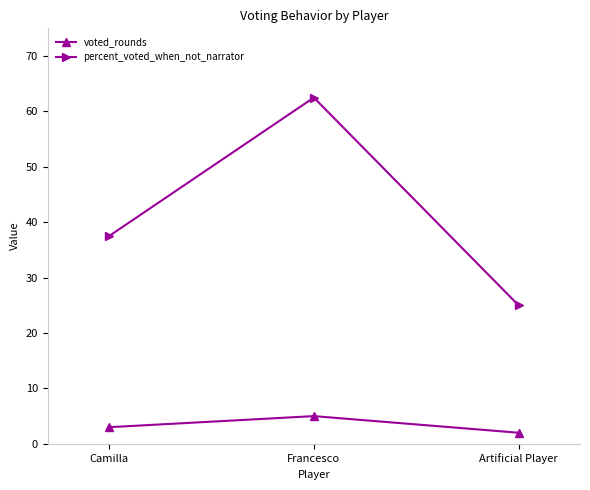

Which series has the largest range (max minus min)?

percent_voted_when_not_narrator